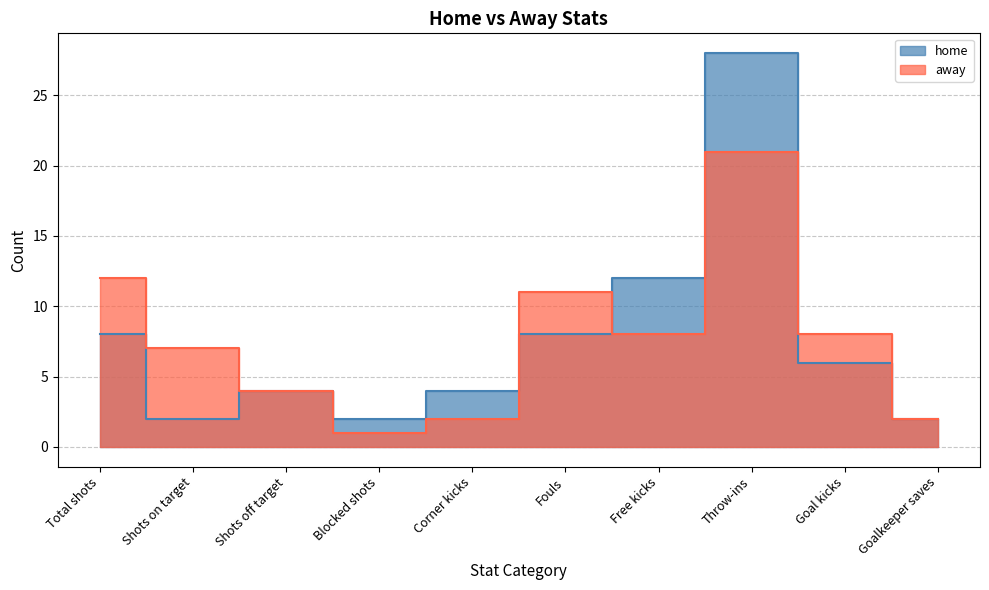

True or false: home has more than 2 points higher than both neighbors.

False